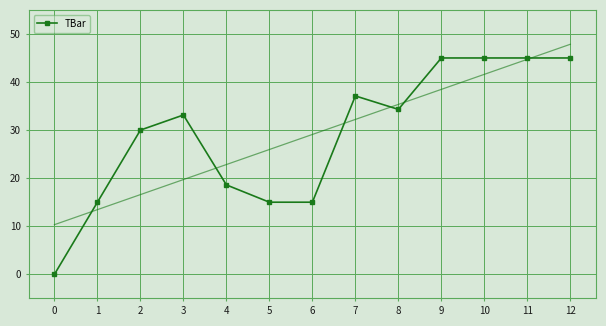

At which category does the chart reach its peak across all series?

9